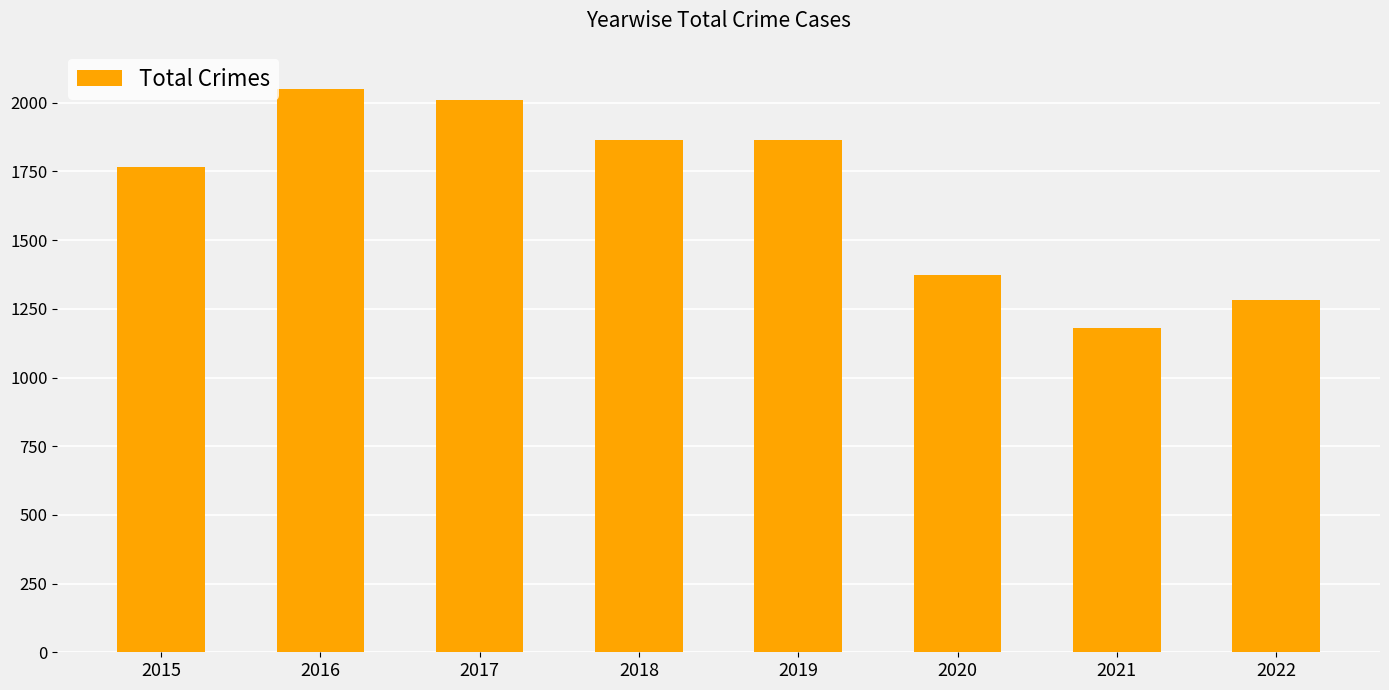

What is the value of the 4th bar from the left?

1865